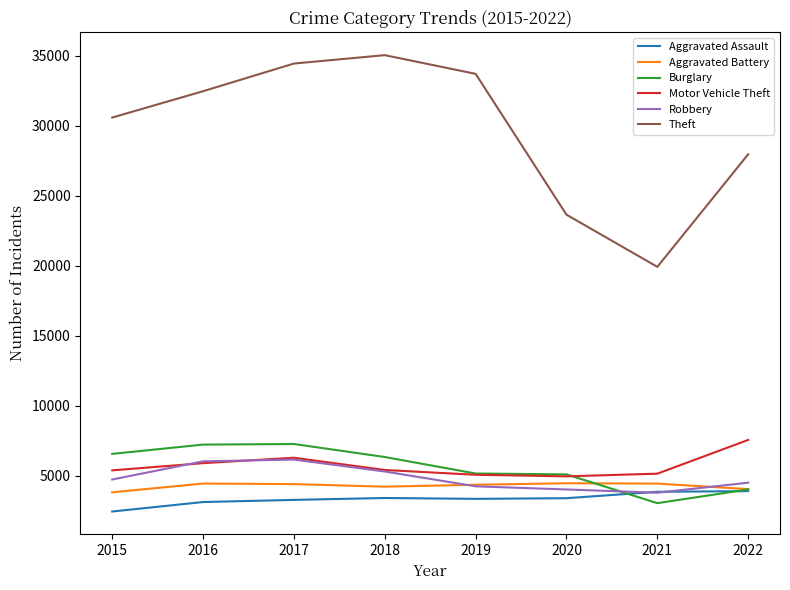

What is the difference between the second highest and minimum values in the Robbery series?

2243